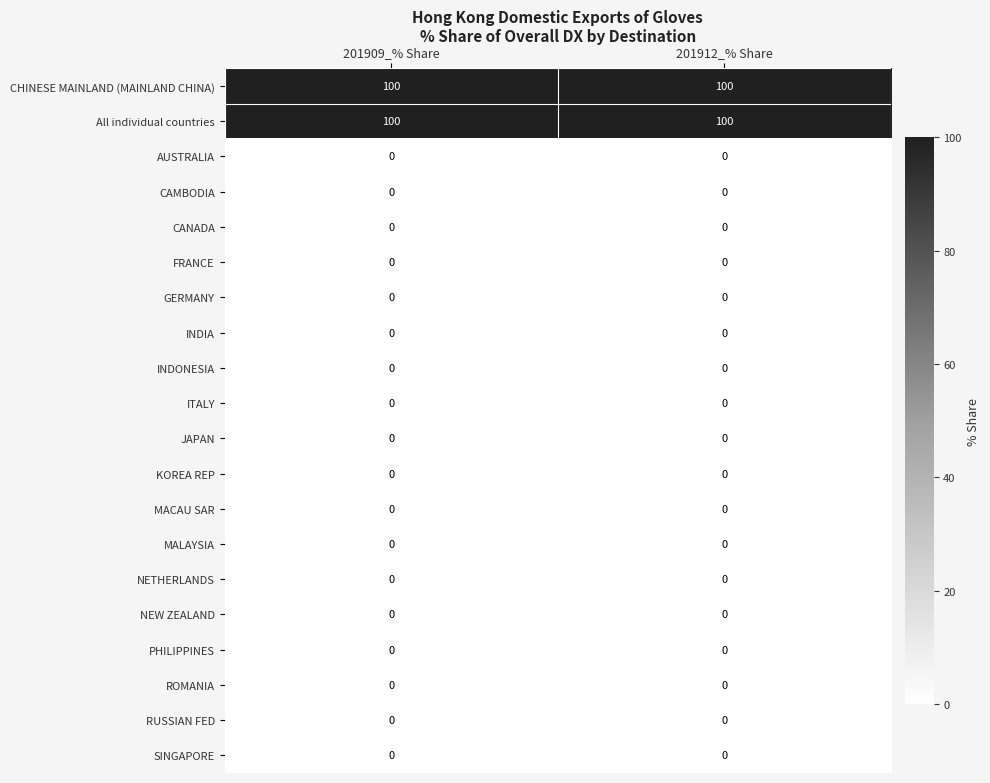

What is the difference between the highest and lowest values at 201912_% Share?

100